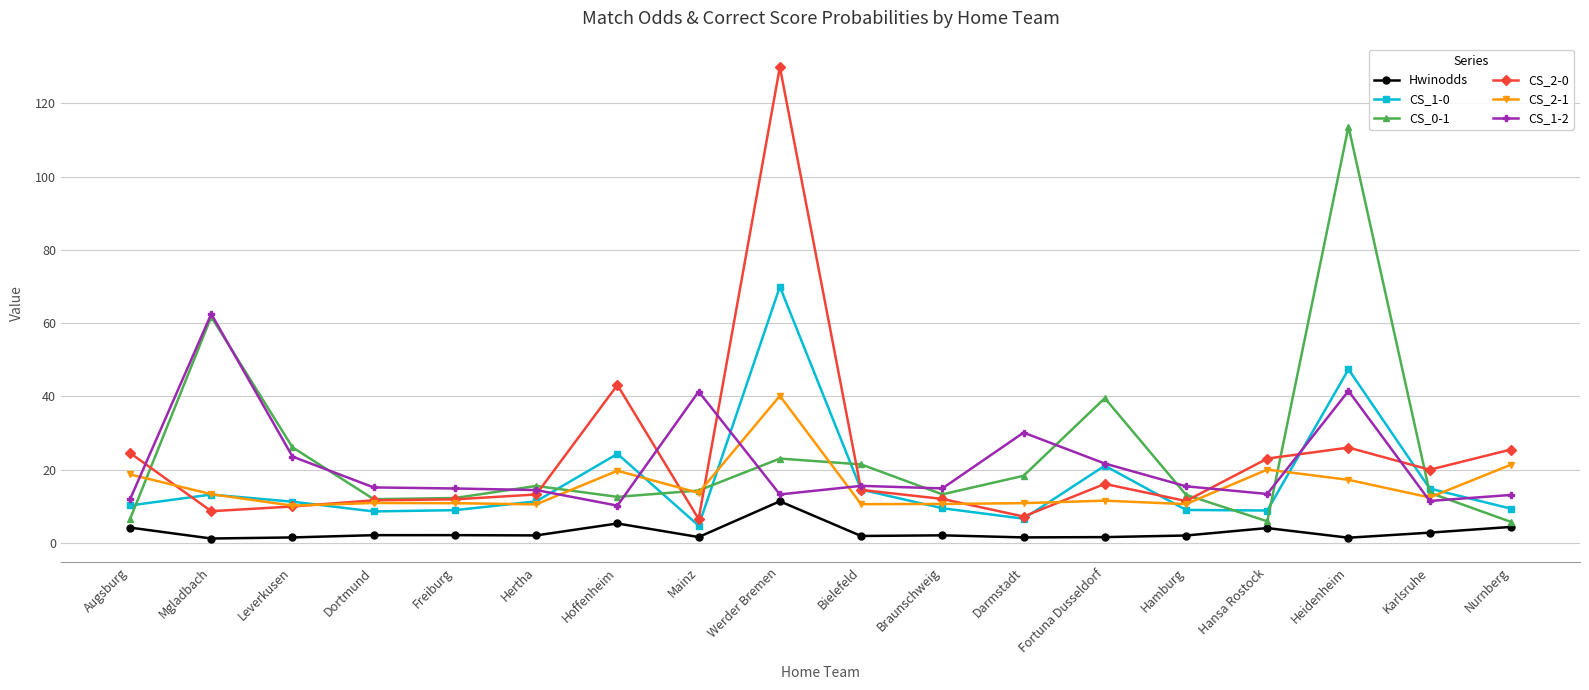

In CS_1-2, how many points are higher than both neighbors (excluding endpoints)?

5